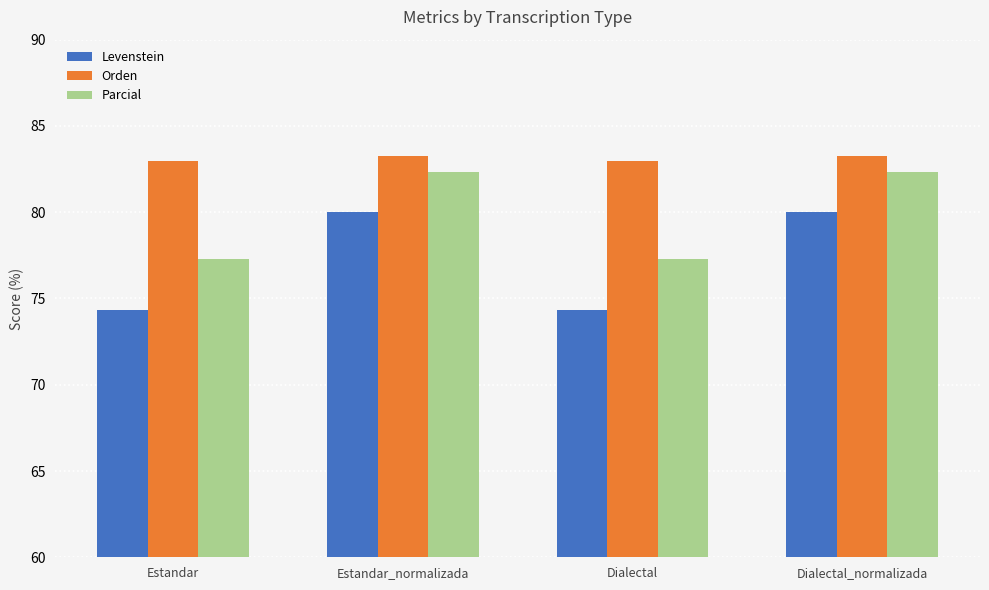

How many bars are there in total?

12